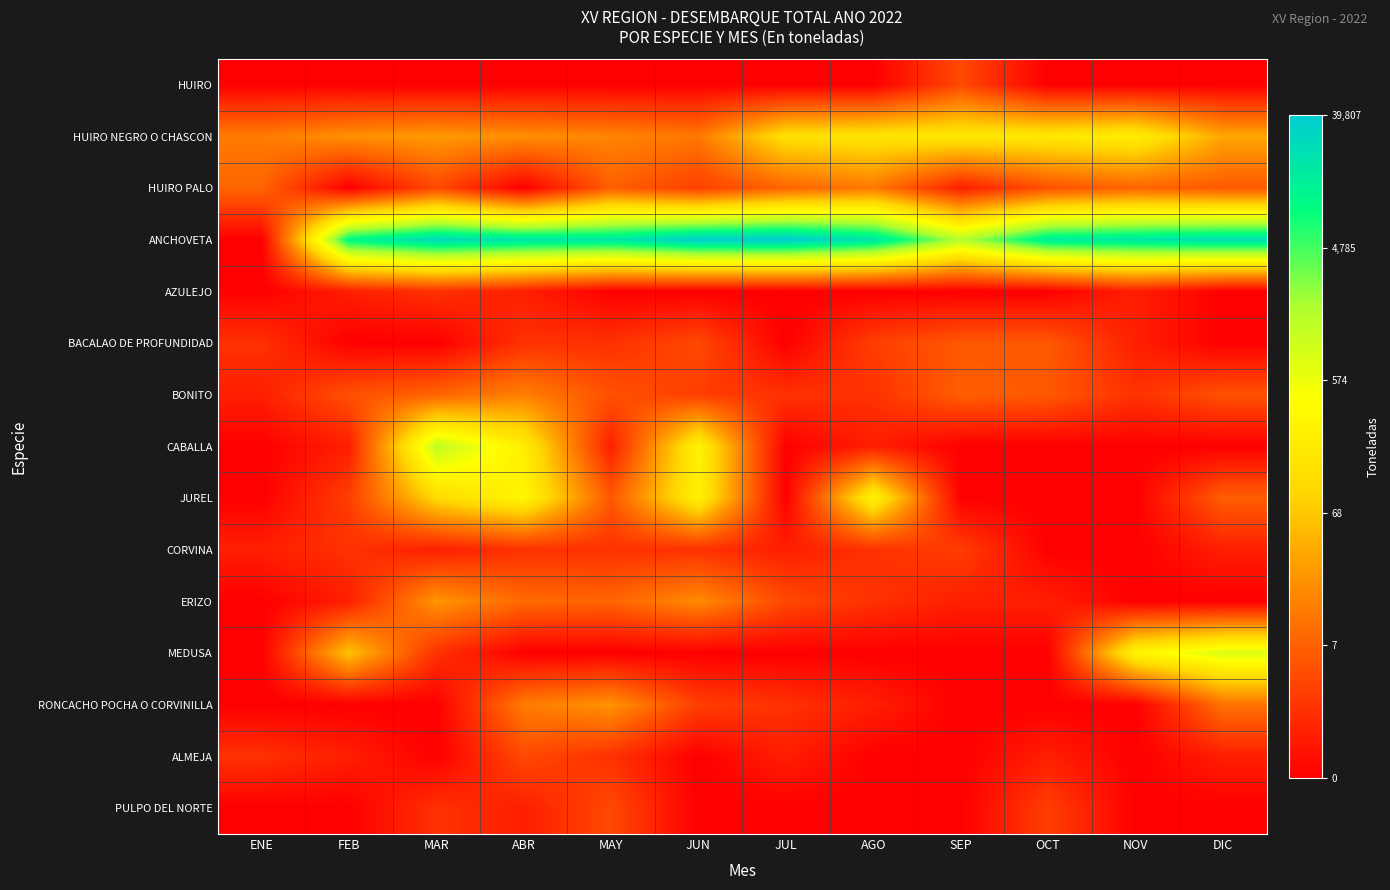

Which series has the largest range (max minus min)?

ANCHOVETA